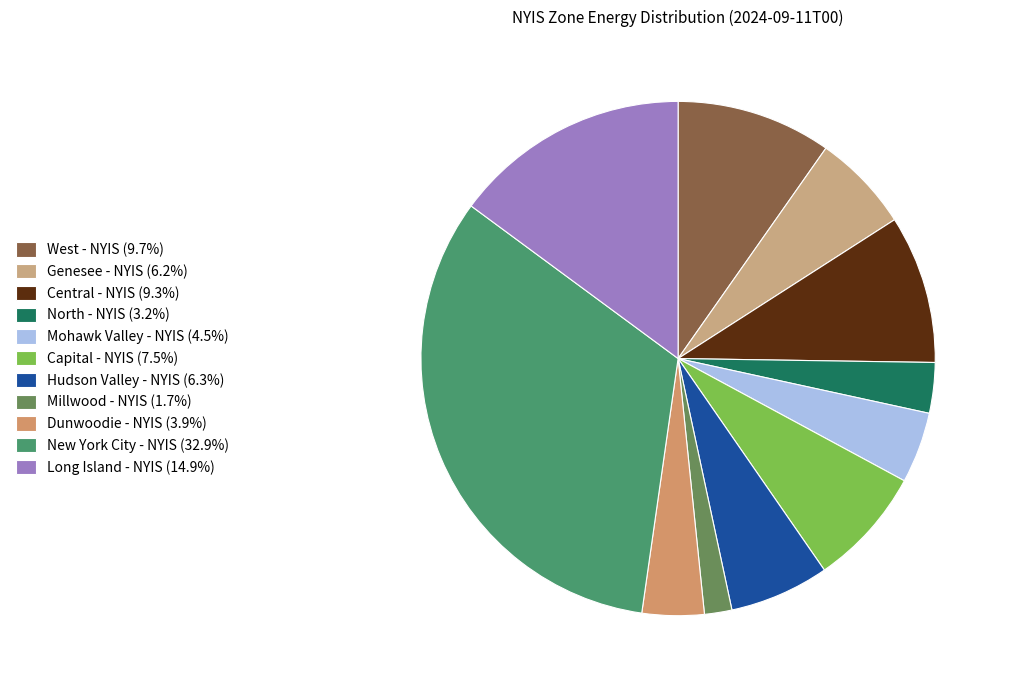

Which slice is the largest?

New York City - NYIS